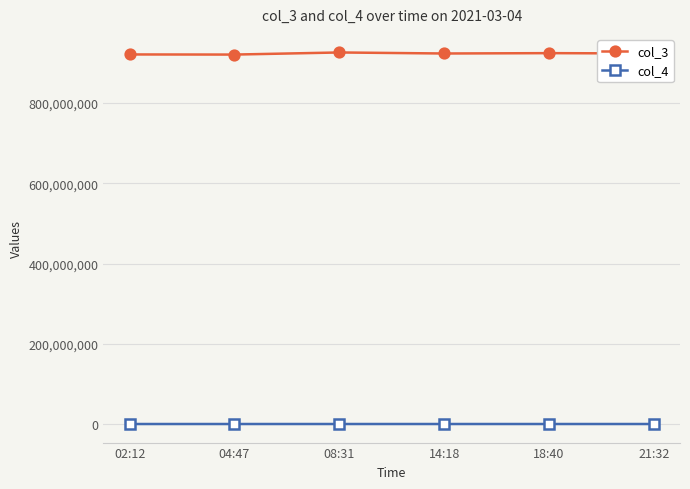

List the series in order of their peak value, lowest first.

col_4, col_3